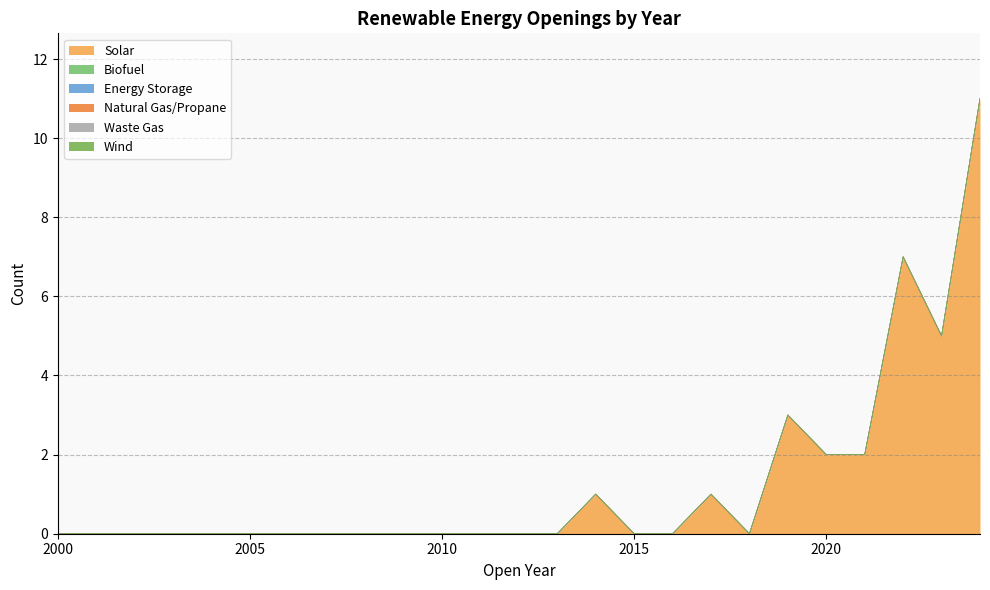

Count the number of data series in this chart.

6